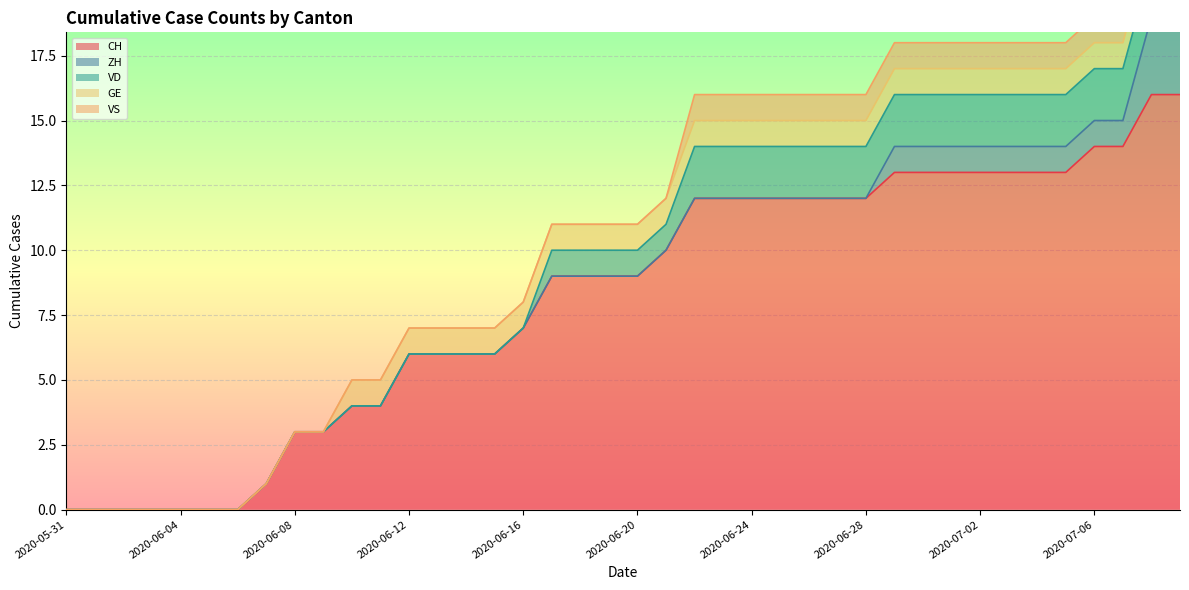

What are all the series names shown in the legend?

CH, ZH, VD, GE, VS